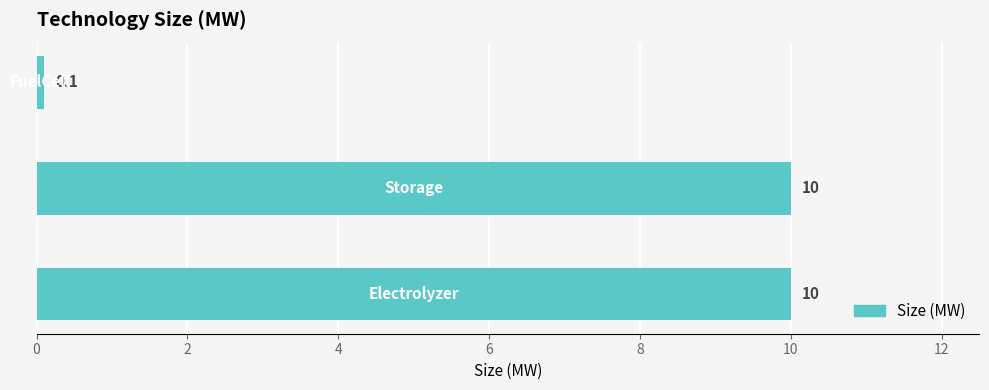

Does the chart contain any negative values?

No